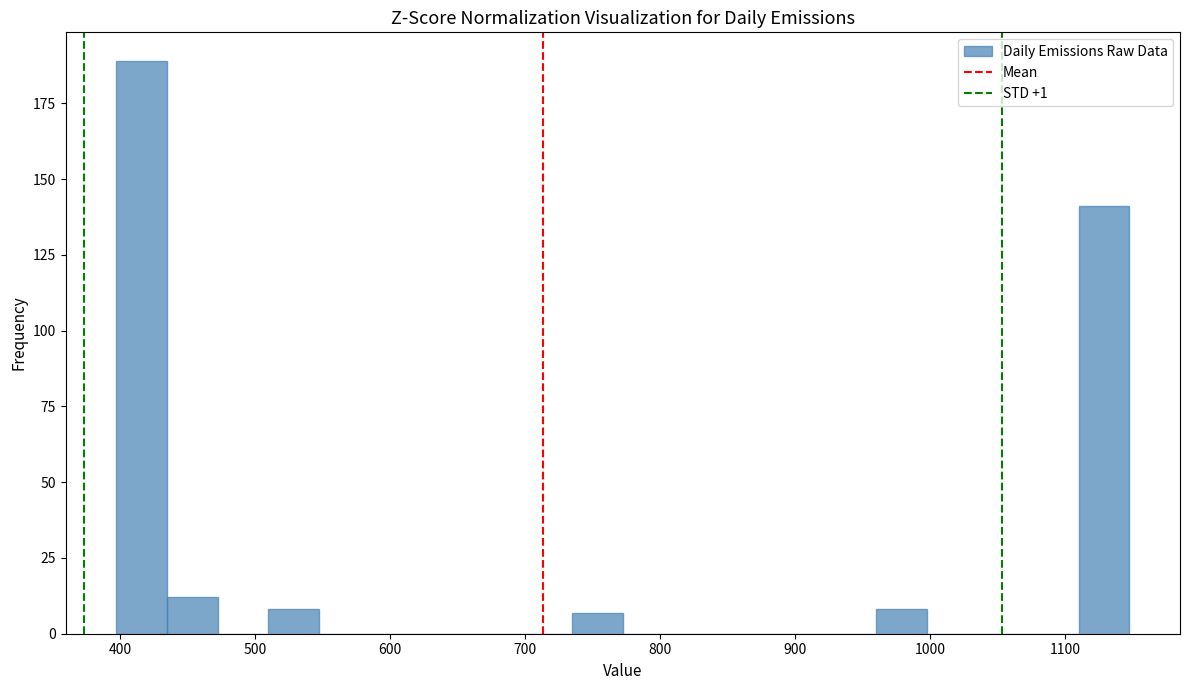

Read against the x-axis, roughly where is the centre of the tallest bar?

420